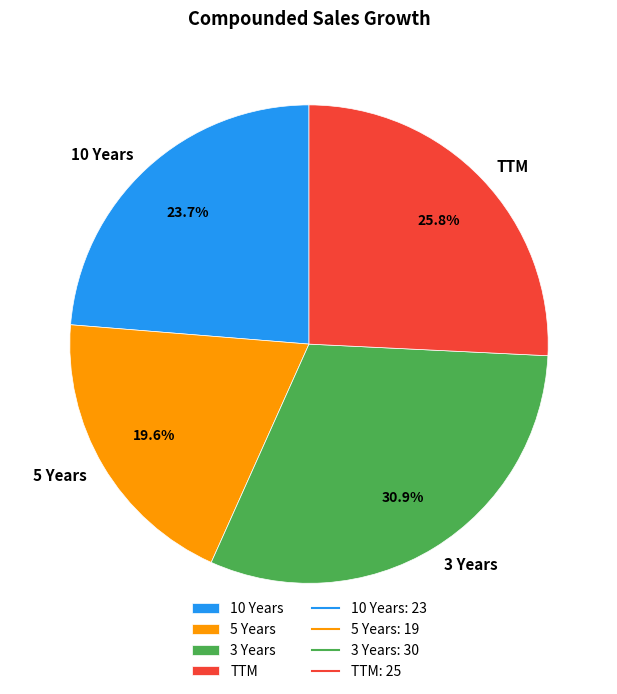

What percentage is the 3 Years slice, to the nearest percent?

31%